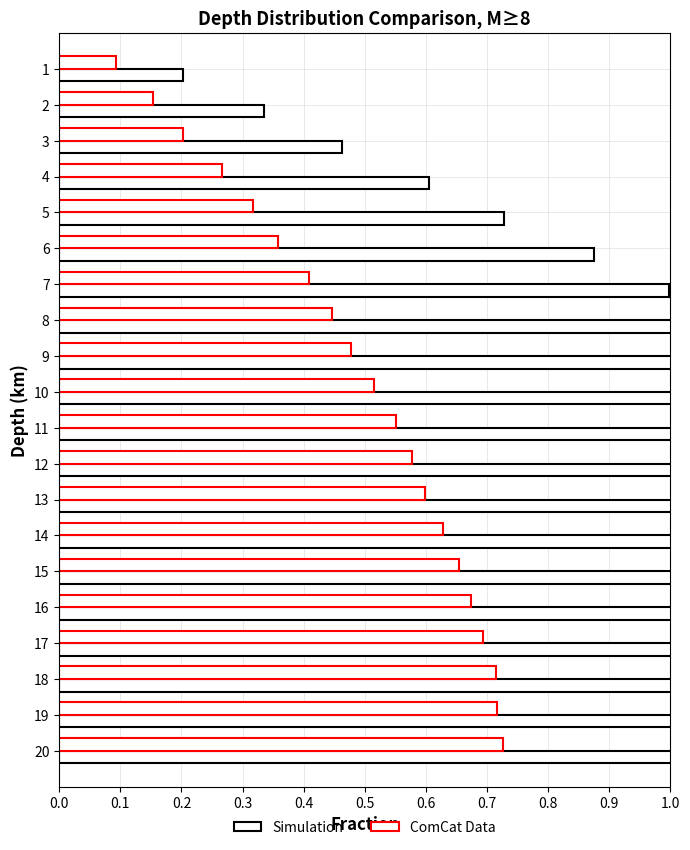

Which series has the largest total across all categories?

Simulation